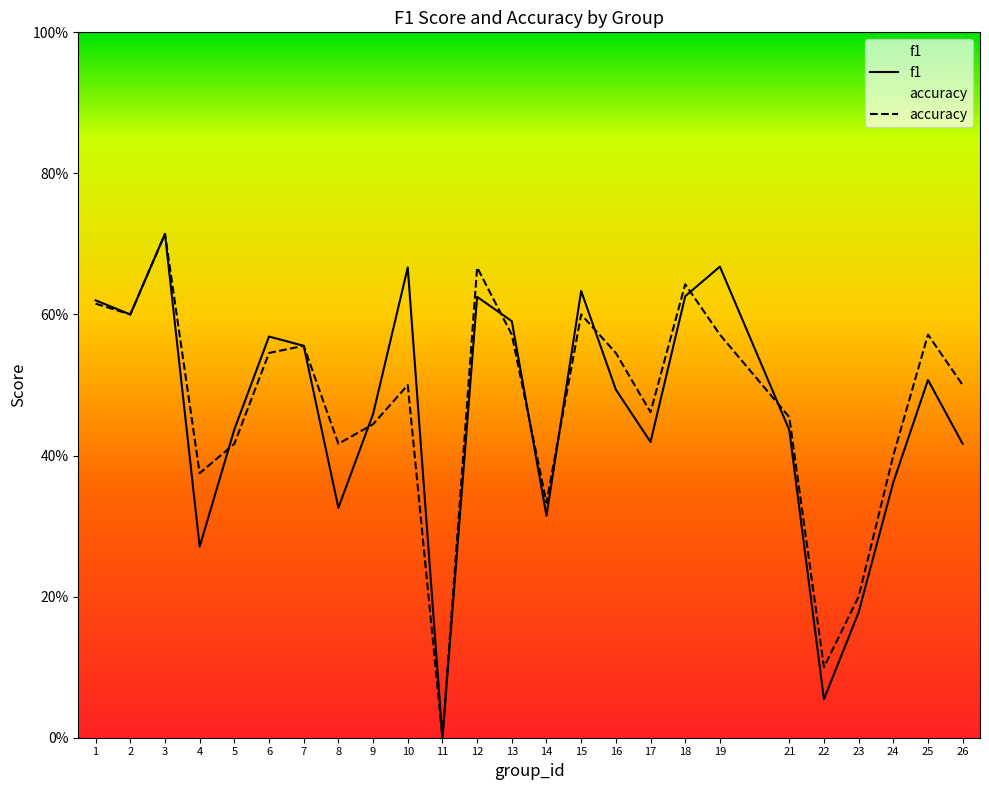

Which category has the lowest value in the f1 series?

11